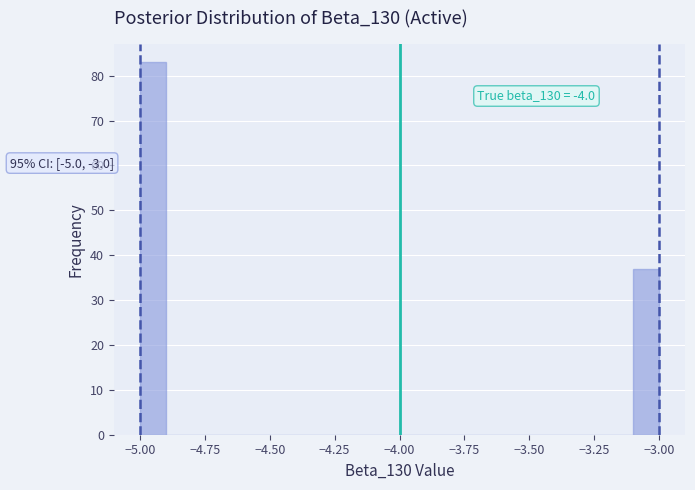

Around what value on the x-axis is the tallest bar? Give the approximate position of its centre, as read against the axis.

-4.95